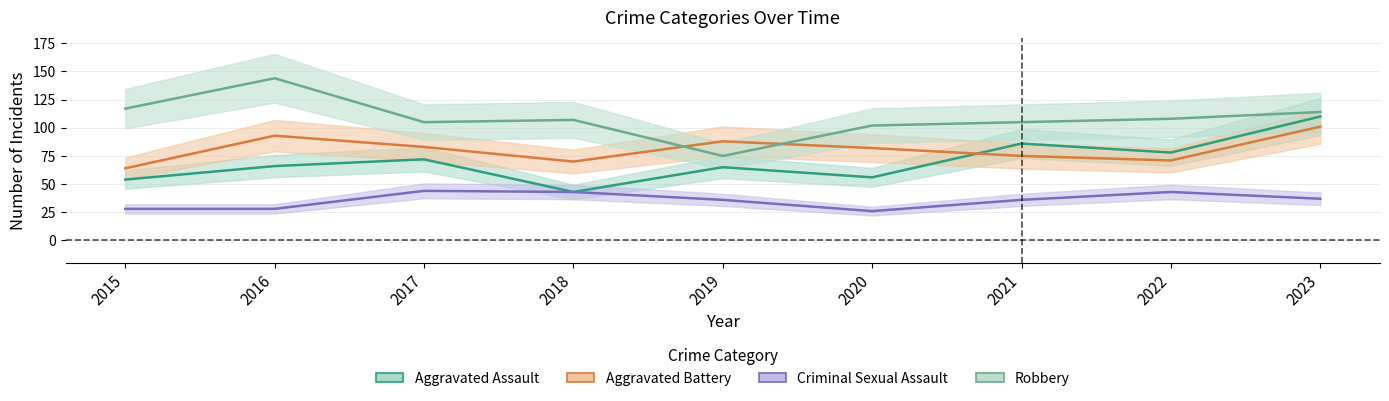

True or false: Criminal Sexual Assault and Robbery cross at least once.

False